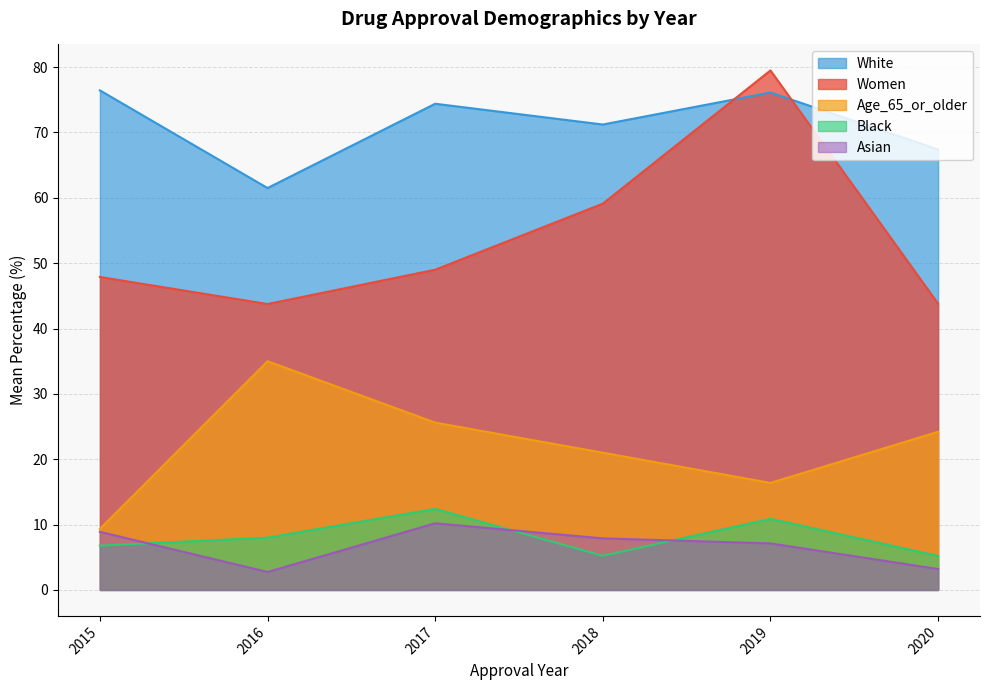

In Women, how many points are lower than both neighbors (excluding endpoints)?

1